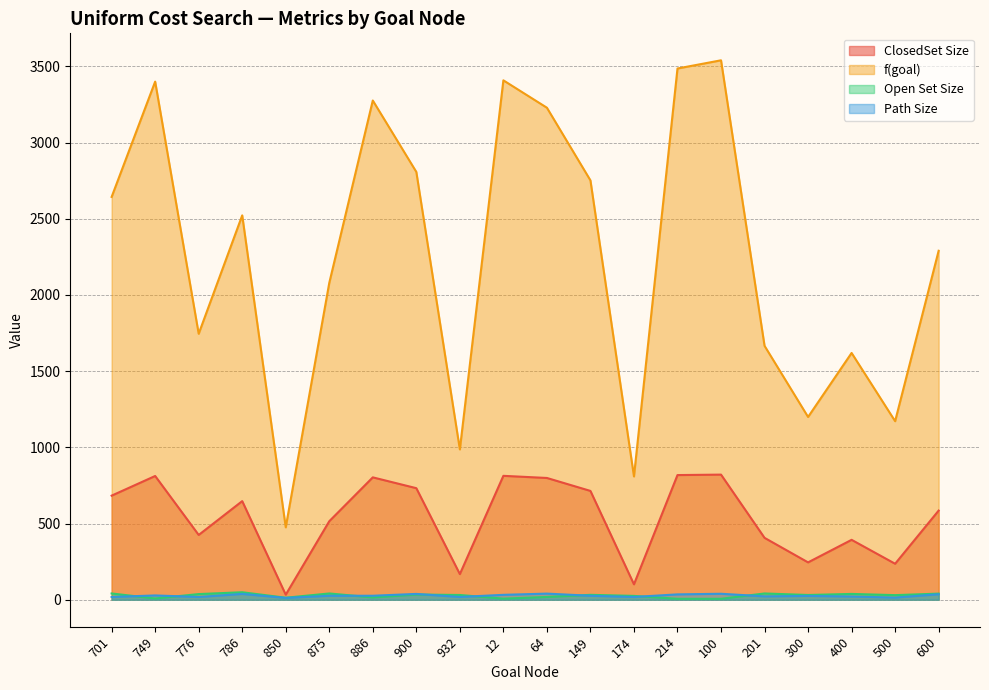

What position from the left is 850?

5